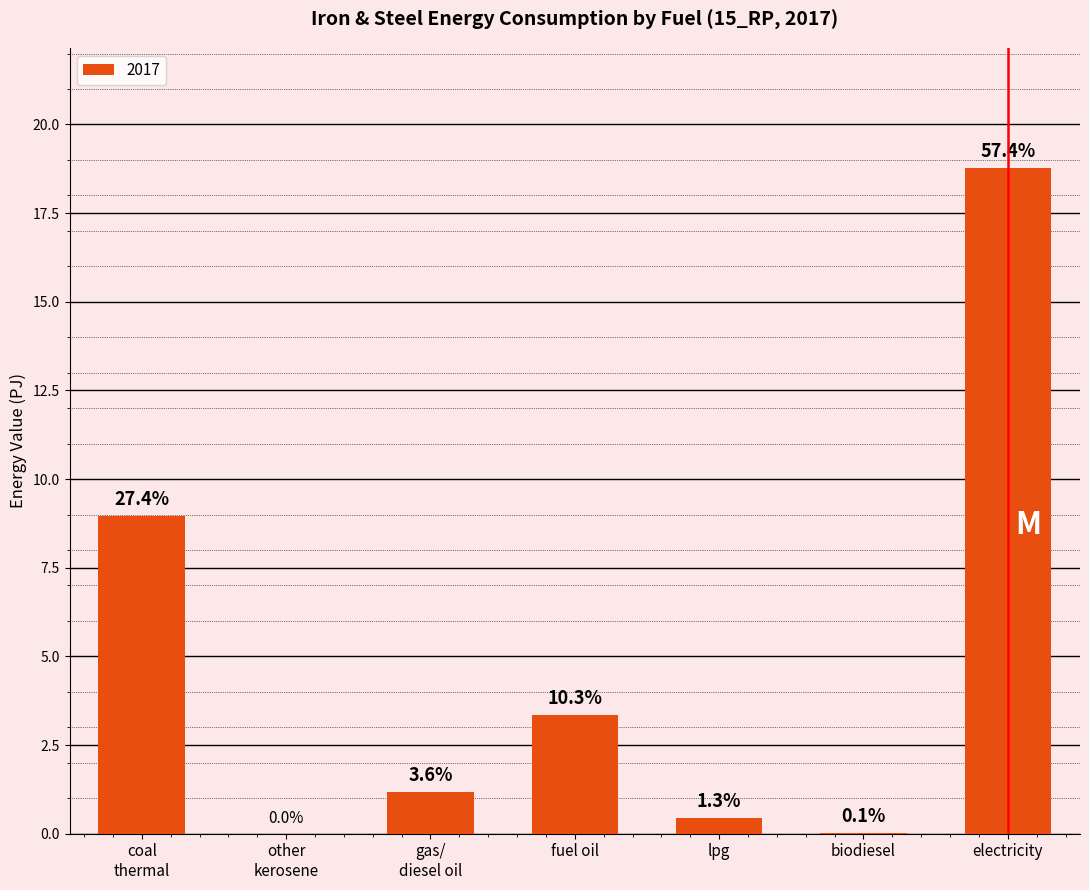

Reading left to right, extract all data points from this chart.

8.9	0.0	1.2	3.4	0.4	0.0	18.8